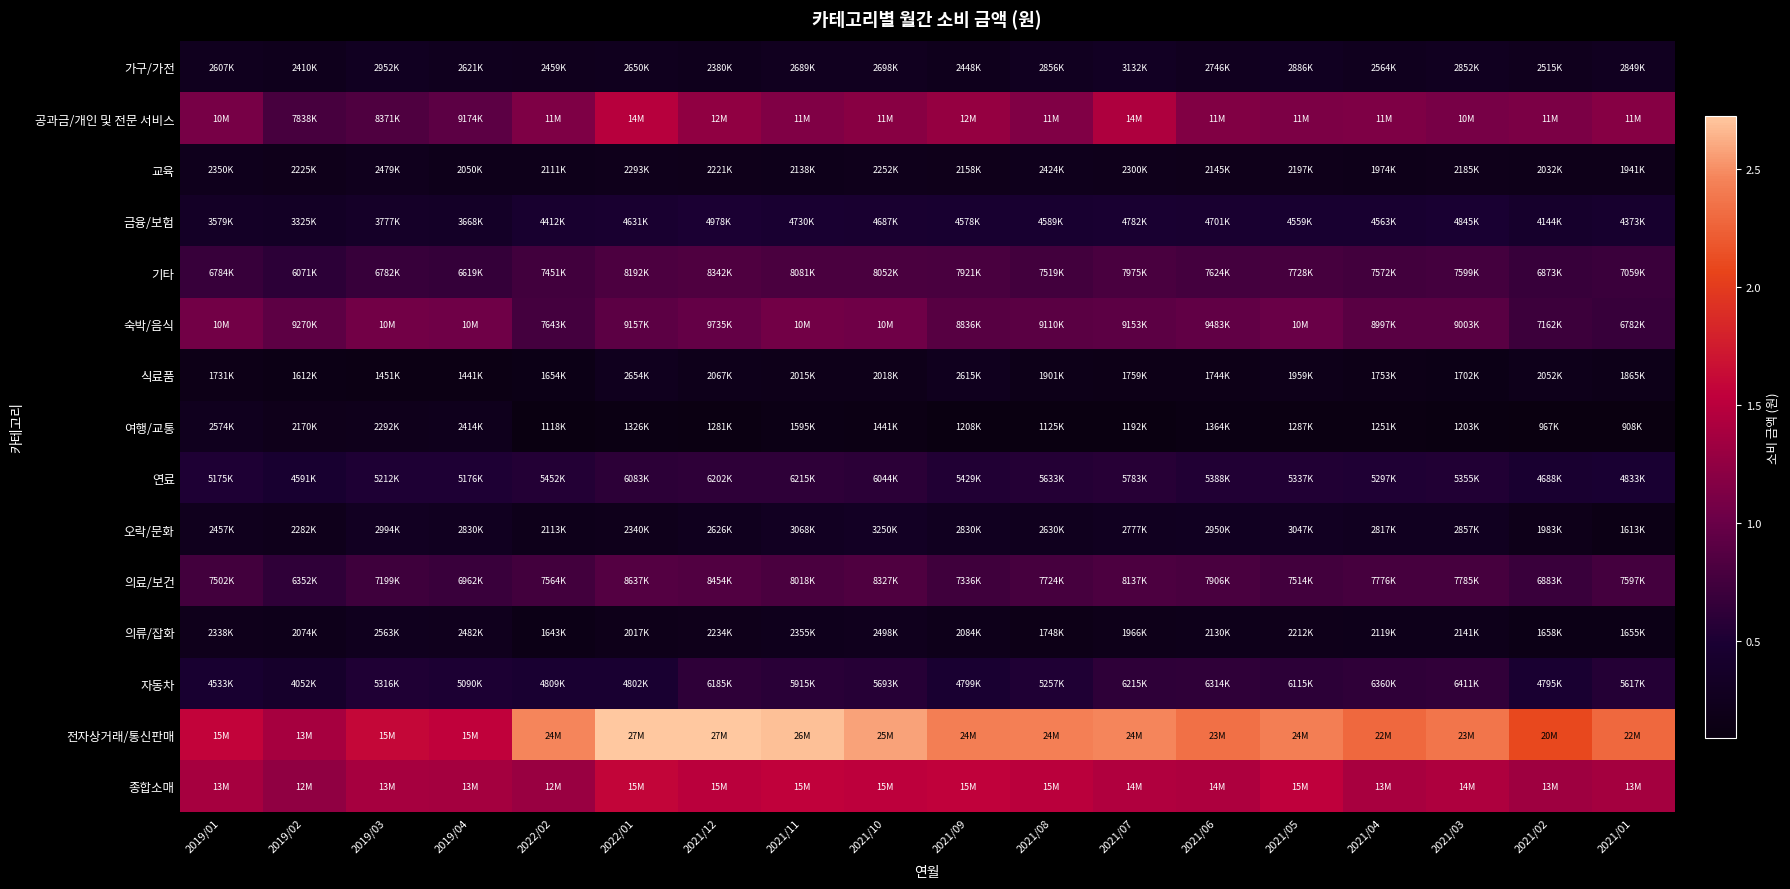

Which label corresponds to the smallest value in the chart?

2021/01